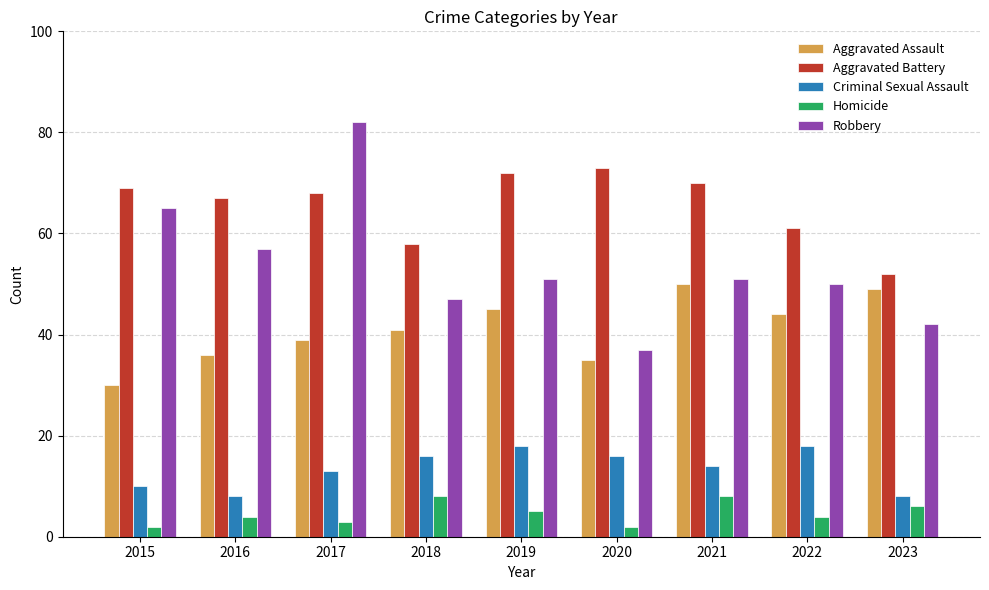

Is it true that Aggravated Battery equals 113 at 2019?

False